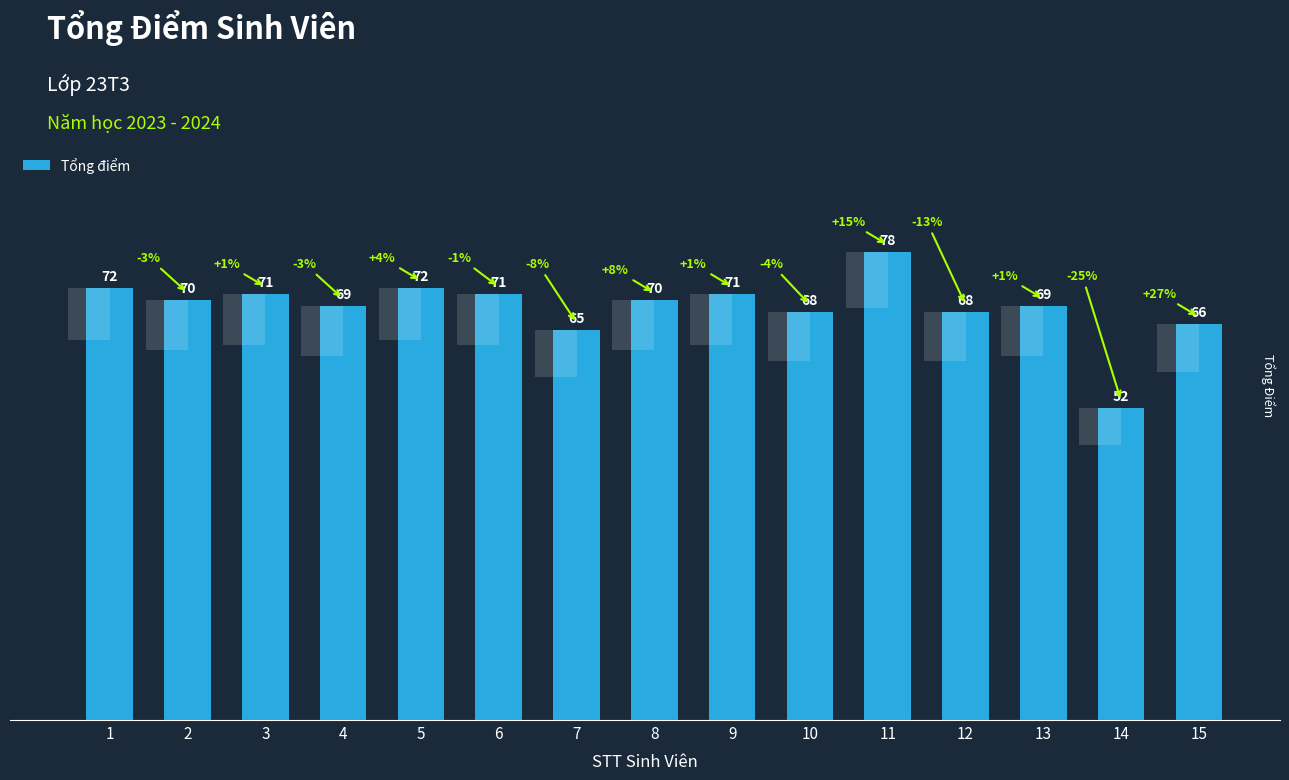

Reading right to left, list all the values displayed in this chart.

66	52	69	68	78	68	71	70	65	71	72	69	71	70	72